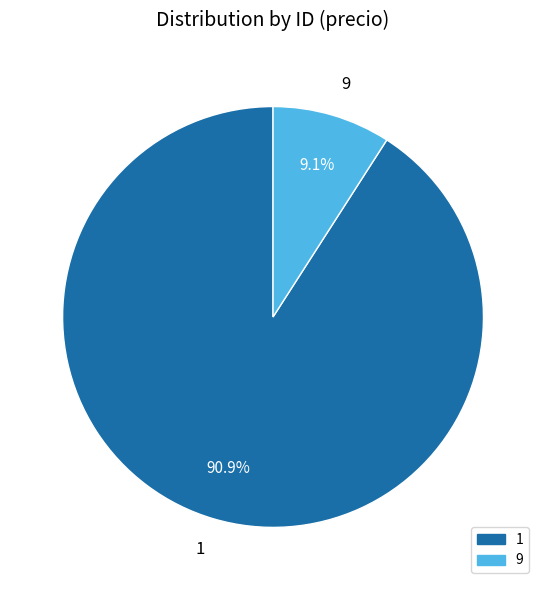

Which slice is the smallest?

9